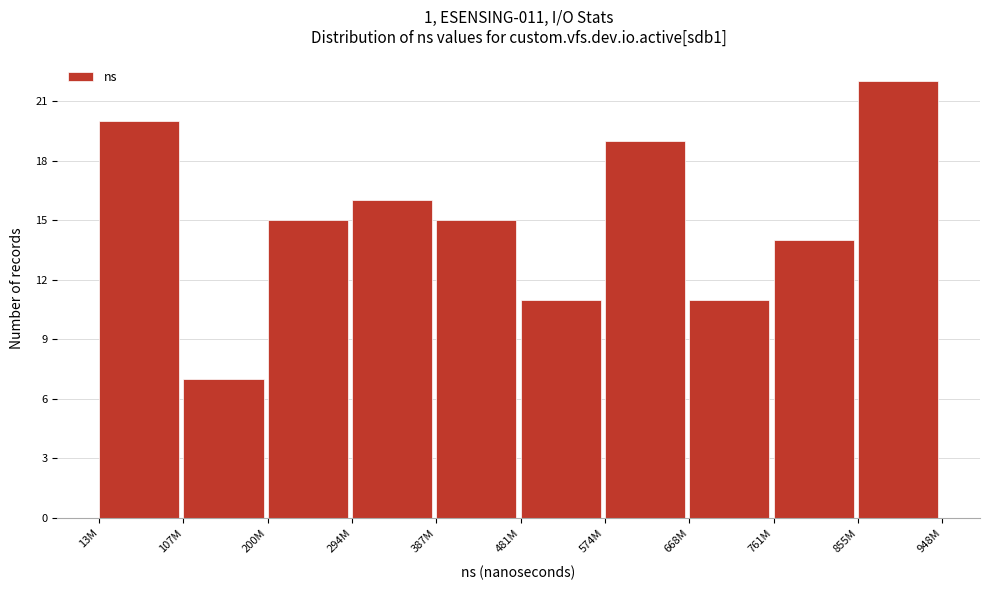

Reading right to left, list all the values displayed in this chart.

22	14	11	19	11	15	16	15	7	20